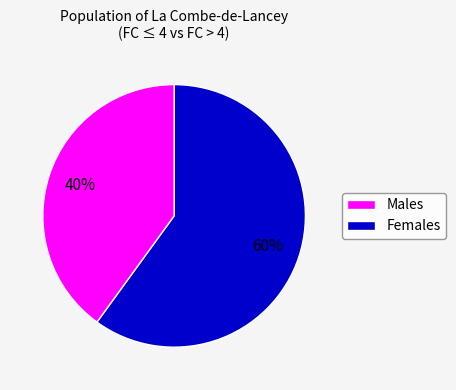

To the nearest percent, what is the difference between the largest and smallest slice percentages?

20%